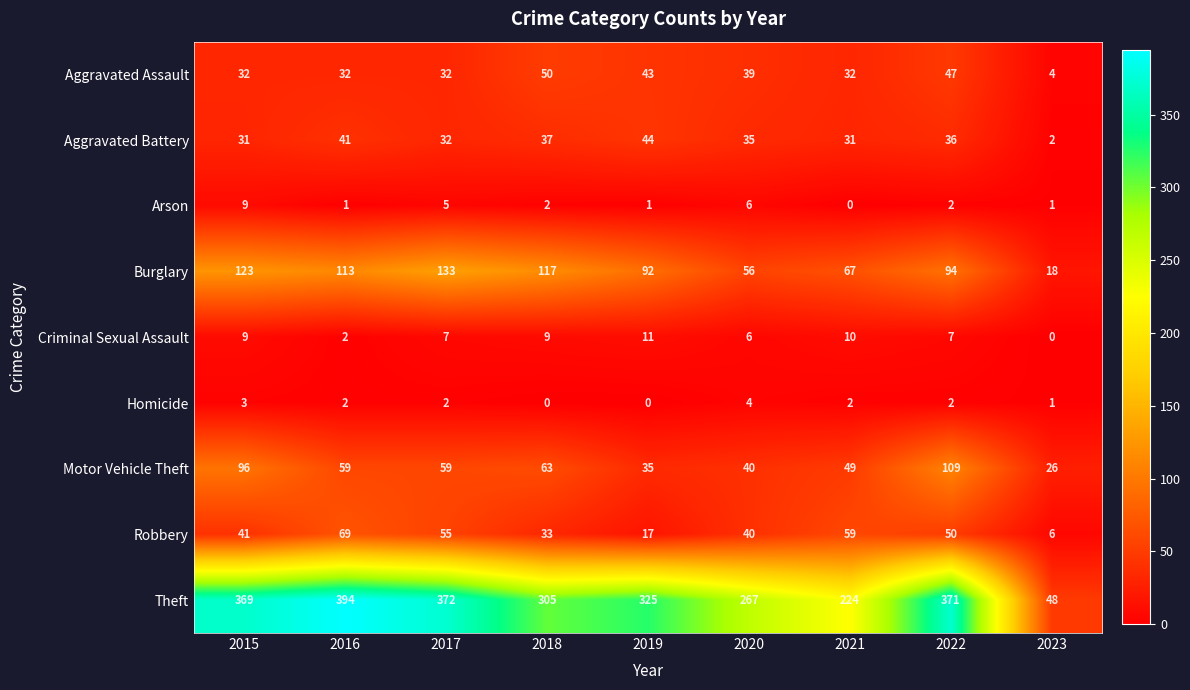

What is the difference between the highest and lowest values at 2021?

224